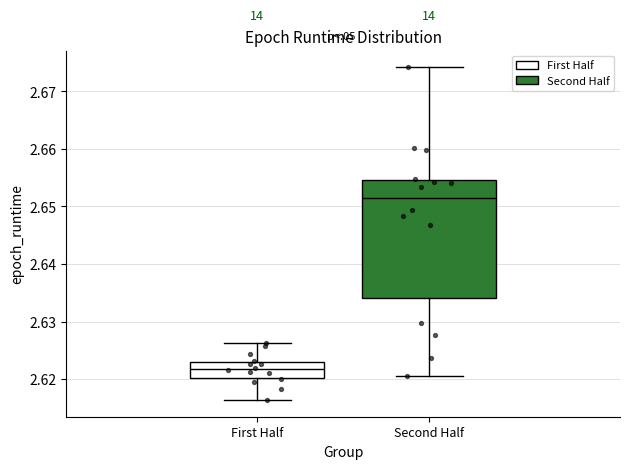

Where is the lower edge of the box for Second Half on the y-axis? The values are not printed on the chart, so give them approximately, as read against the axis.

2.634